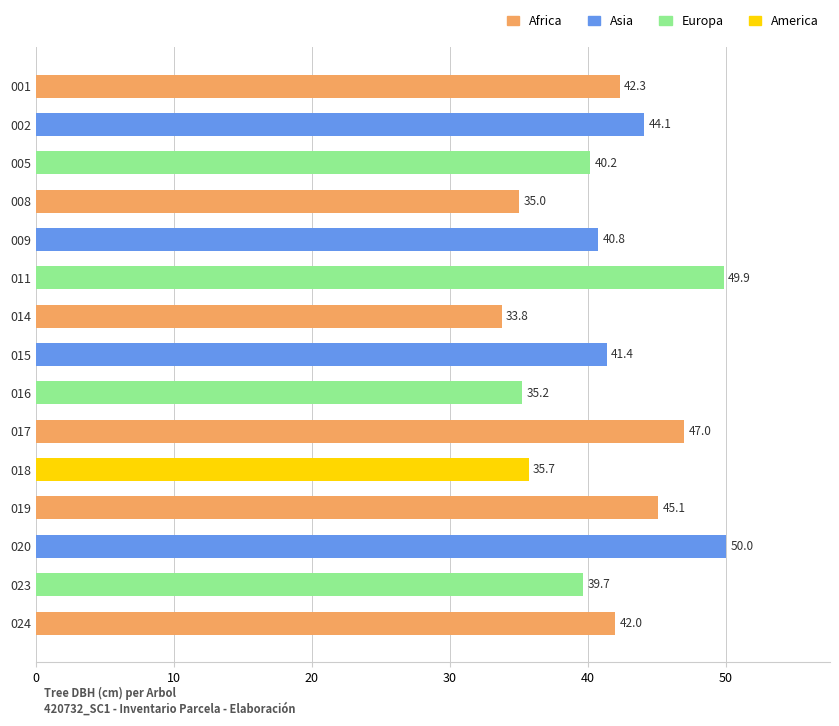

List the labels in order of value, smallest first.

014, 008, 016, 018, 023, 005, 009, 015, 024, 001, 002, 019, 017, 011, 020